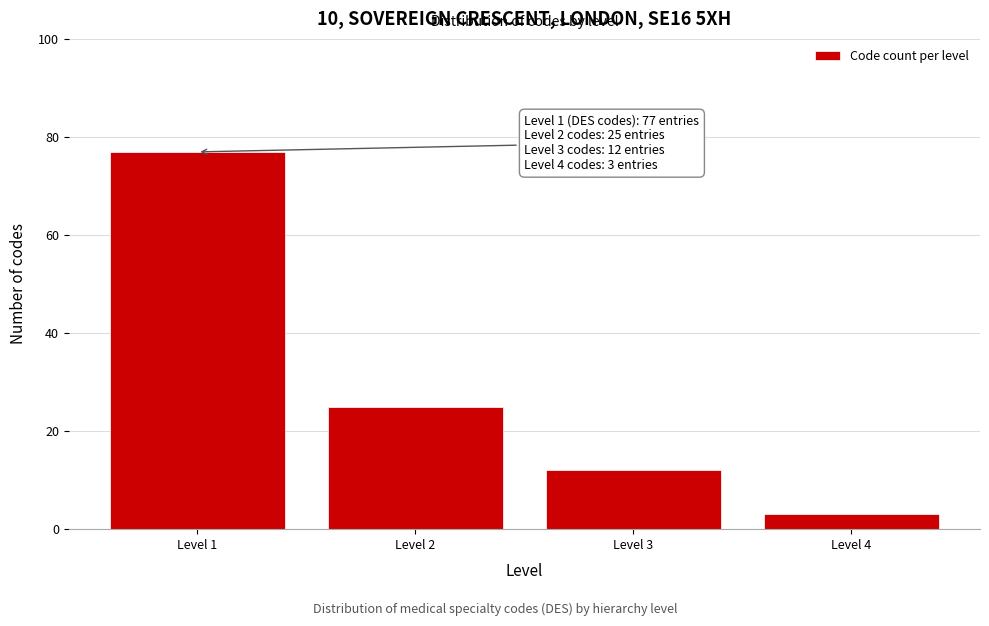

Reading left to right, list all the values displayed in this chart.

77	25	12	3